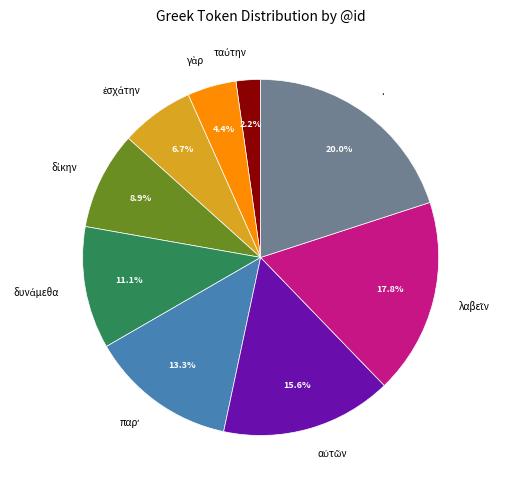

What is the largest slice in the pie chart?

.